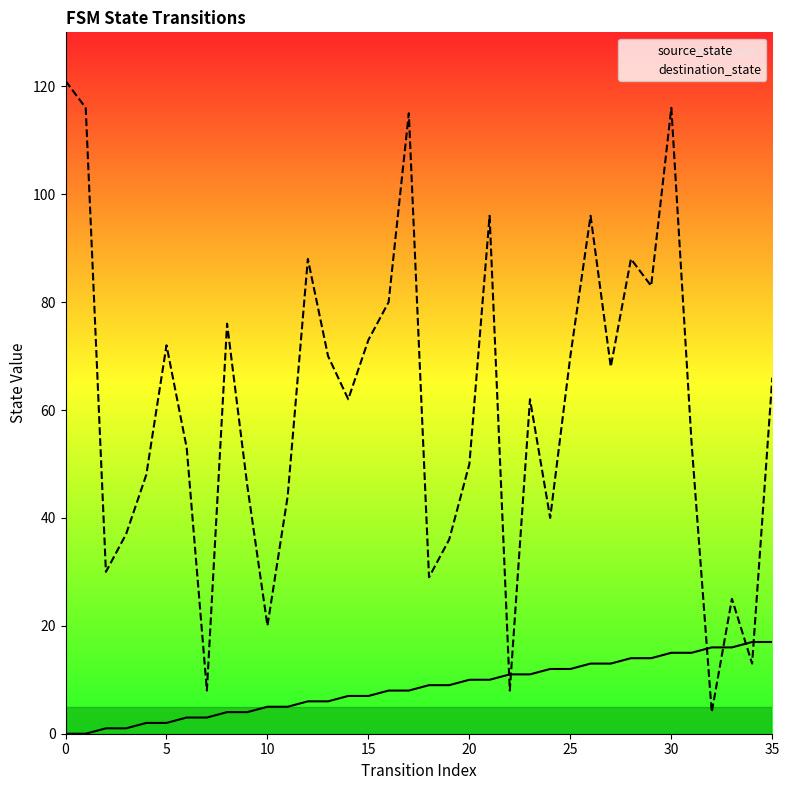

What is the label of the 10th point from the left?

9